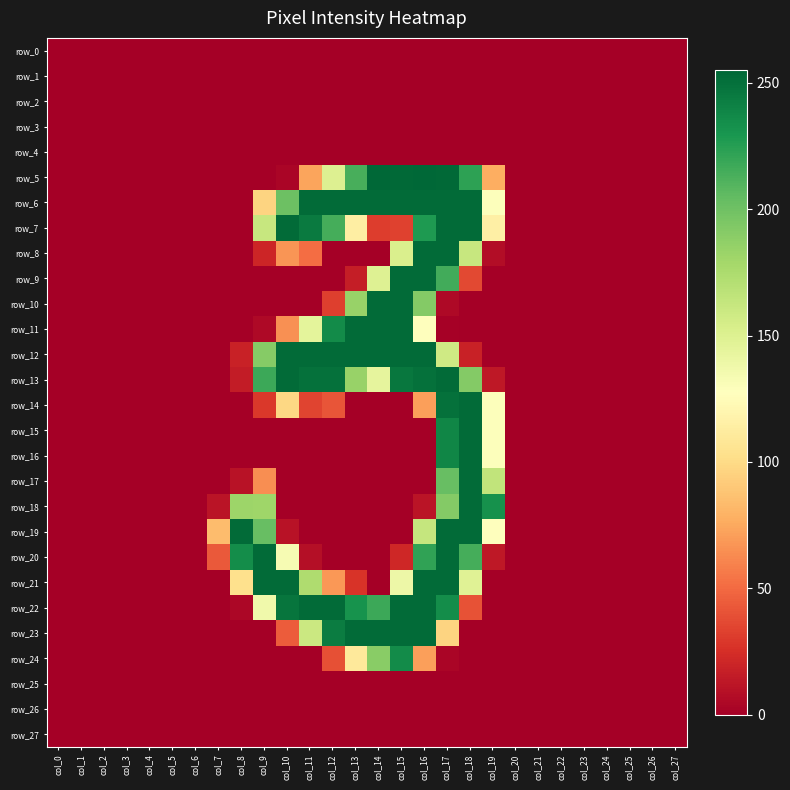

How many categories are shown in the chart?

28